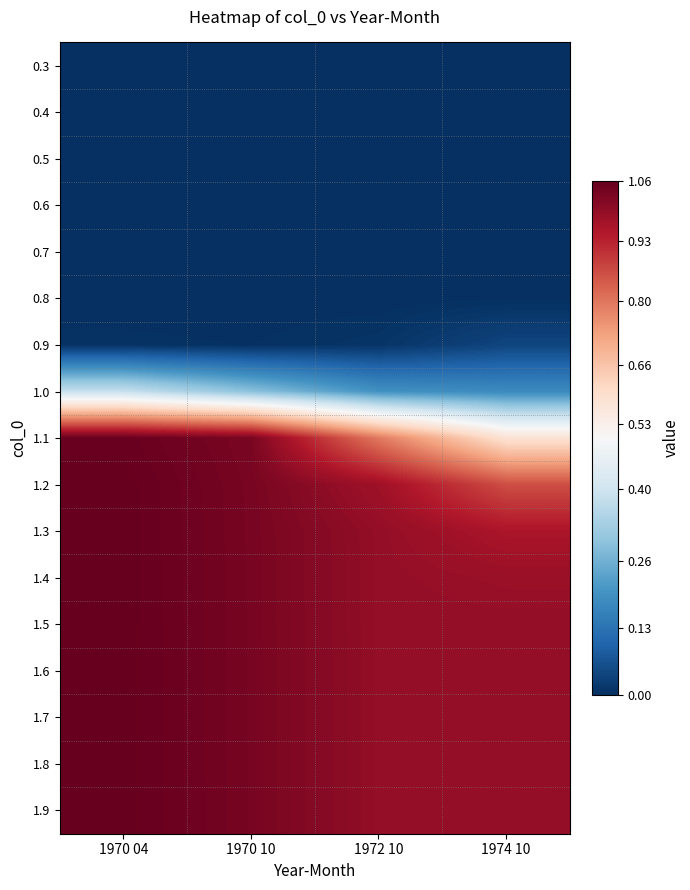

What is the total value across all series at 1972 10?

8.9